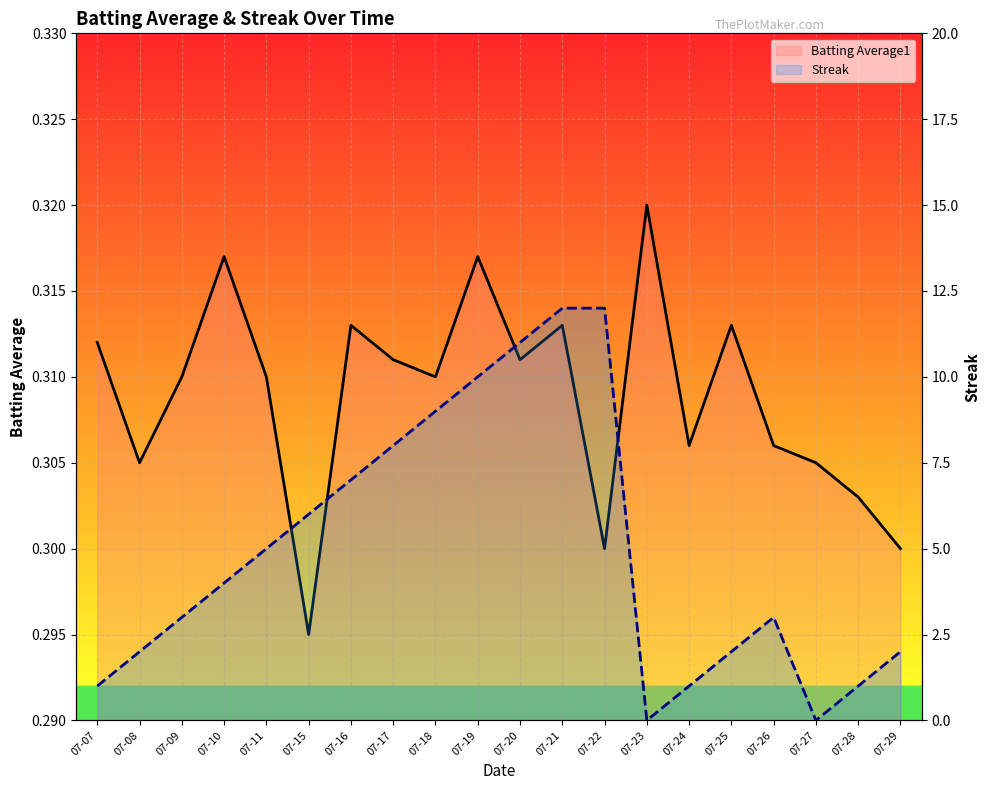

What is the value of the Batting Average1 point at the 8th from the left?

0.3